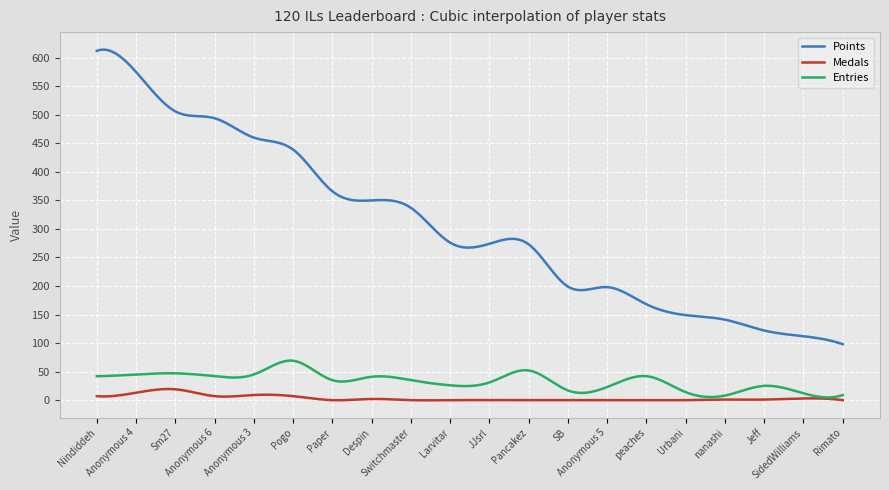

Which series has the largest total across all categories?

Points